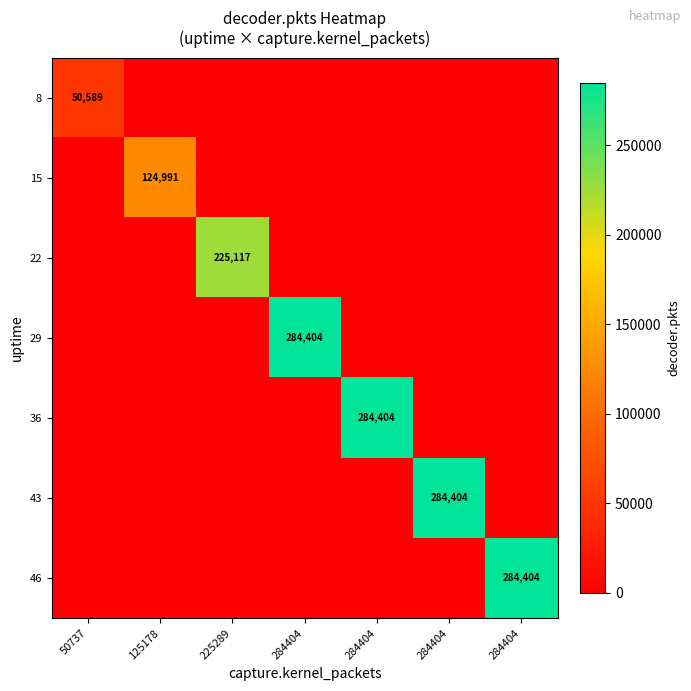

What is the average value of the 29 series?

40629